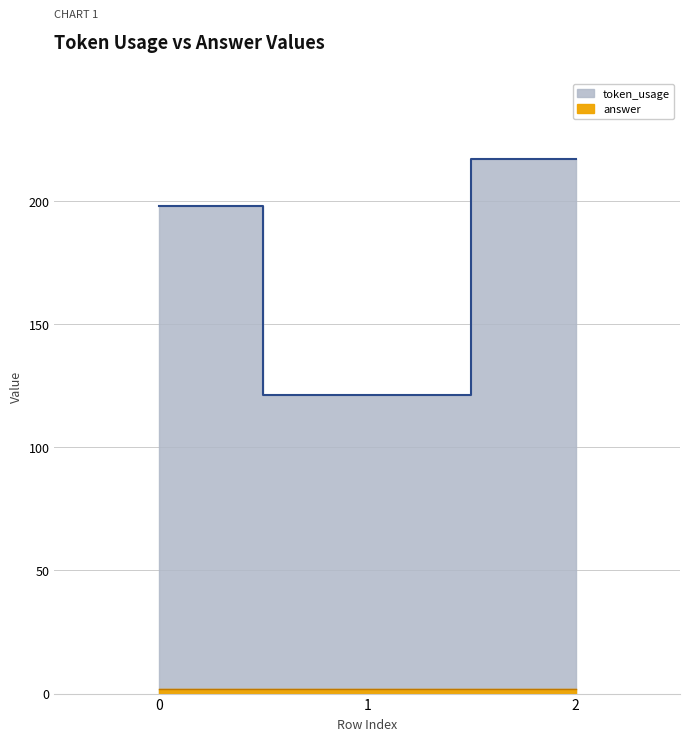

What is the average value?

179